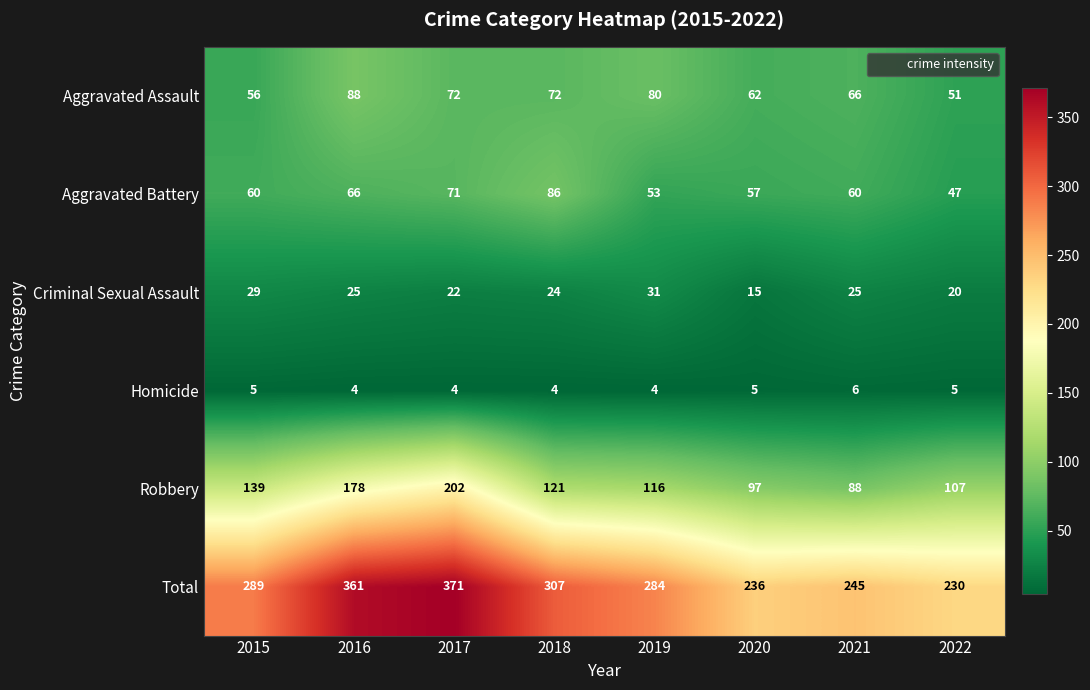

Which series has the largest range (max minus min)?

Total